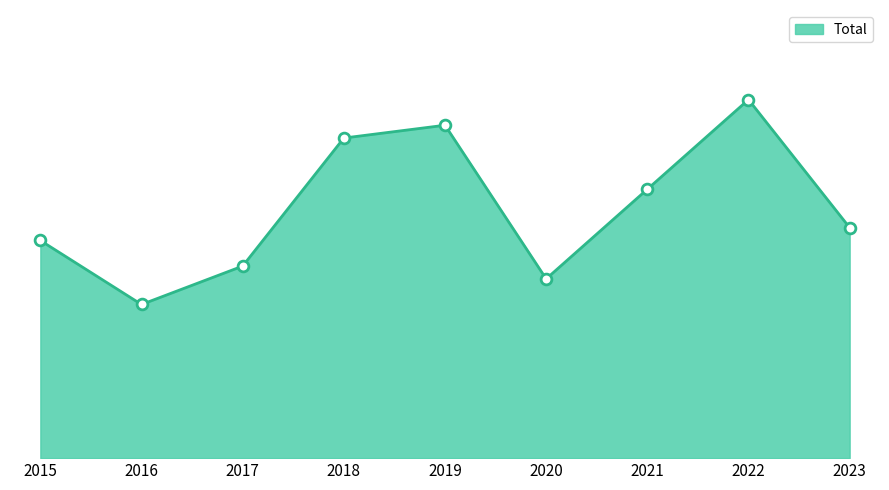

What is the change in value from 2016 to 2022?

+16